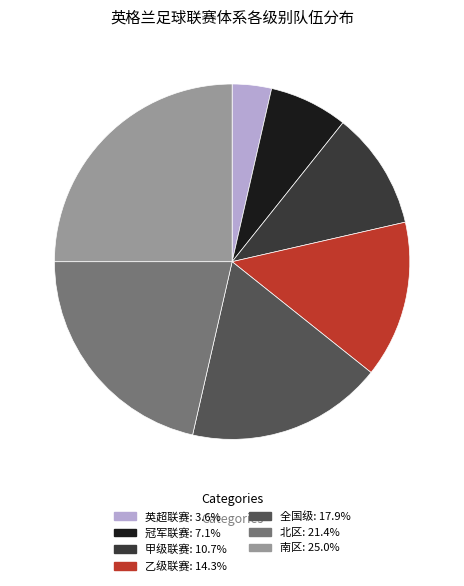

Which has a higher value, 全国级 or 冠军联赛?

全国级